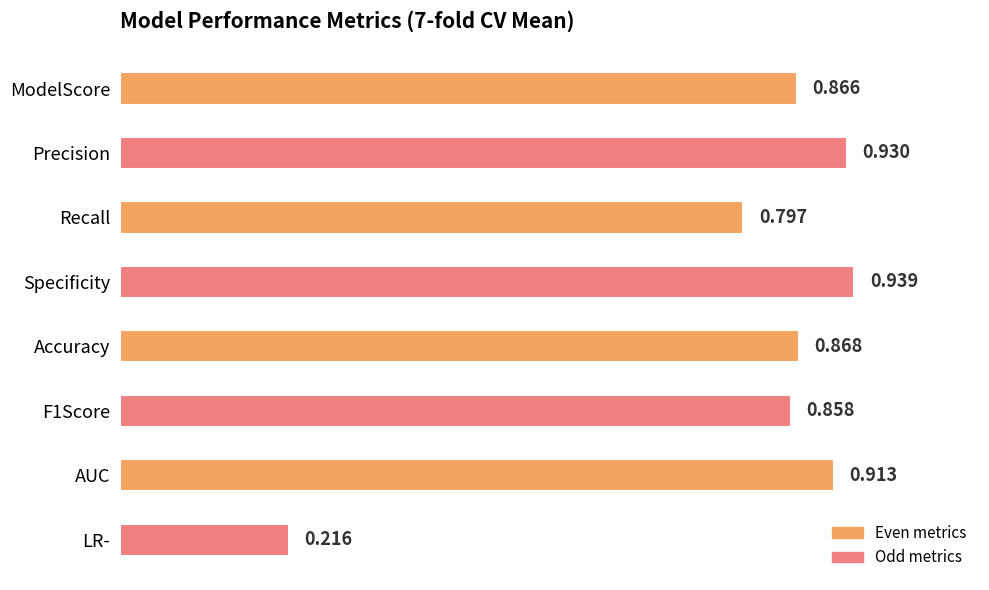

Which category has the highest value across all series?

Specificity